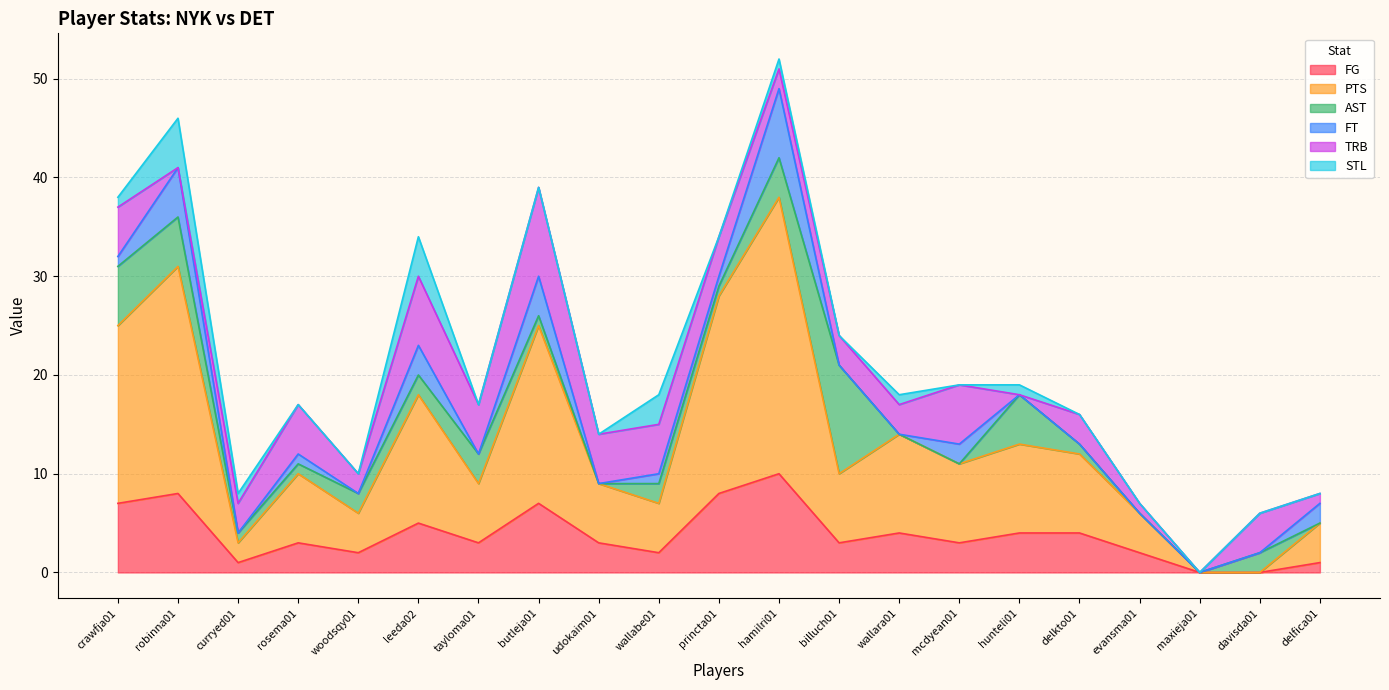

What is the sum of the FT values at rosema01 and davisda01?

1